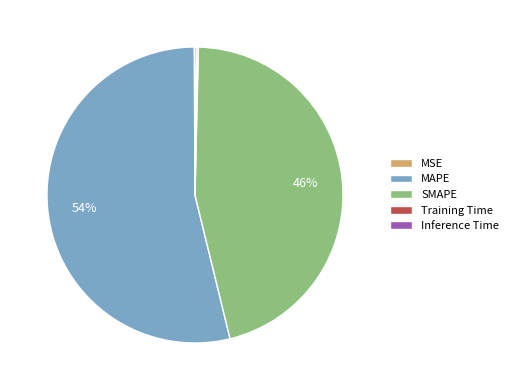

What is the majority slice?

MAPE